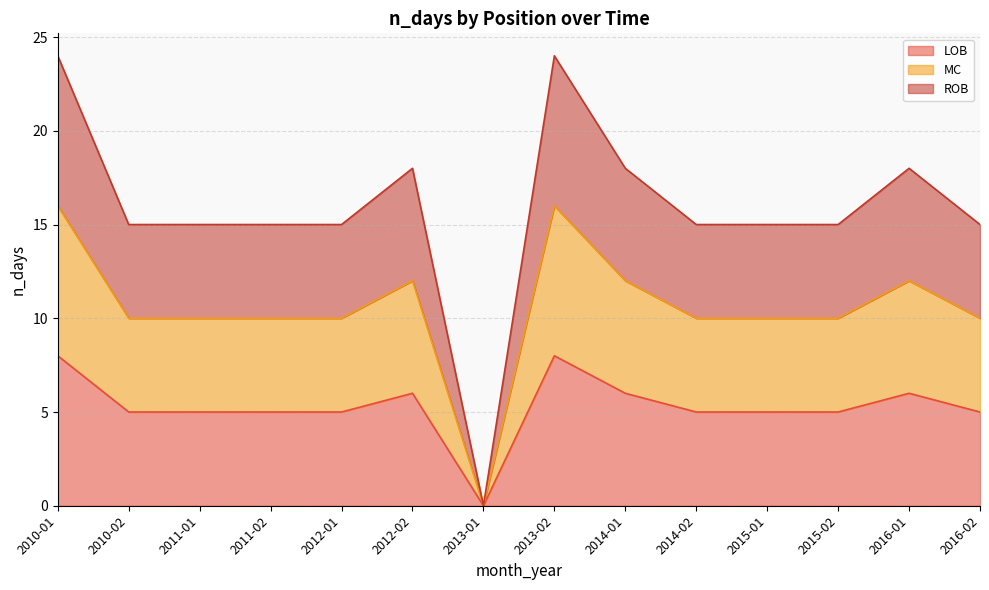

Reading left to right, transcribe all the data shown in this chart.

LOB: 2010-01=8	2010-02=5	2011-01=5	2011-02=5	2012-01=5	2012-02=6	2013-01=0	2013-02=8	2014-01=6	2014-02=5	2015-01=5	2015-02=5	2016-01=6	2016-02=5
MC: 2010-01=16	2010-02=10	2011-01=10	2011-02=10	2012-01=10	2012-02=12	2013-01=0	2013-02=16	2014-01=12	2014-02=10	2015-01=10	2015-02=10	2016-01=12	2016-02=10
ROB: 2010-01=24	2010-02=15	2011-01=15	2011-02=15	2012-01=15	2012-02=18	2013-01=0	2013-02=24	2014-01=18	2014-02=15	2015-01=15	2015-02=15	2016-01=18	2016-02=15